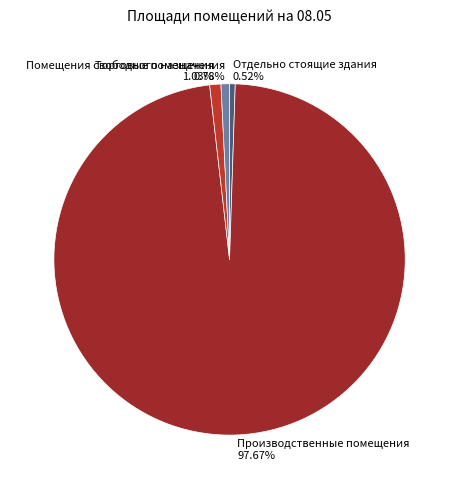

Which category accounts for the majority?

Производственные помещения 97.67%